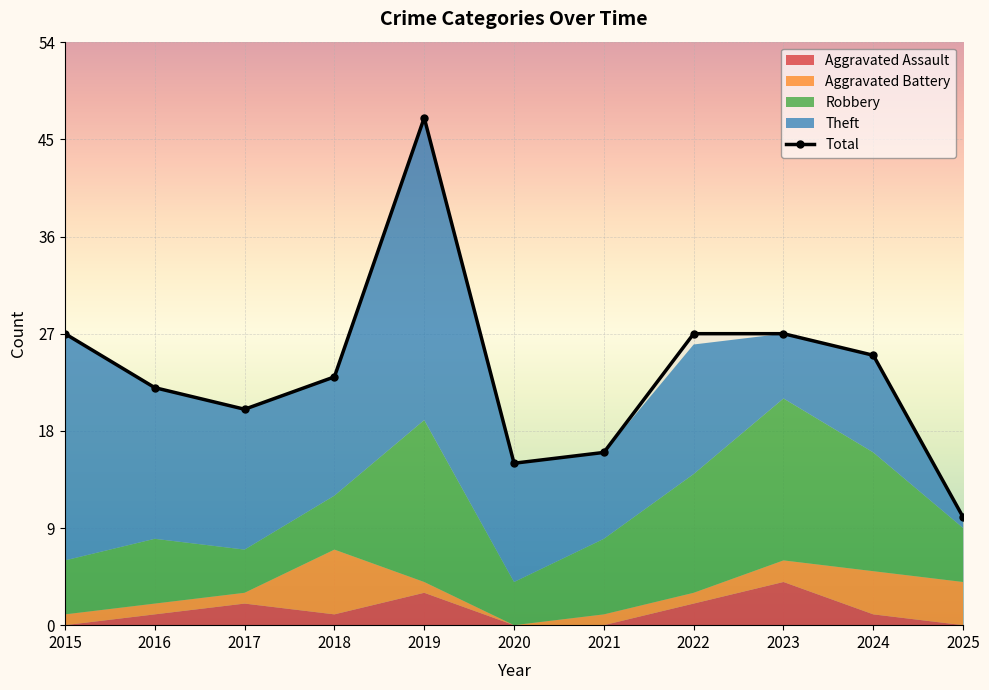

What is the ratio of the value at 2018 to the value at 2023?

0.9